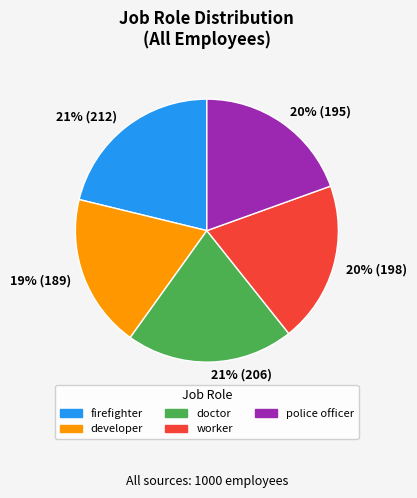

Does any single category account for the majority?

No